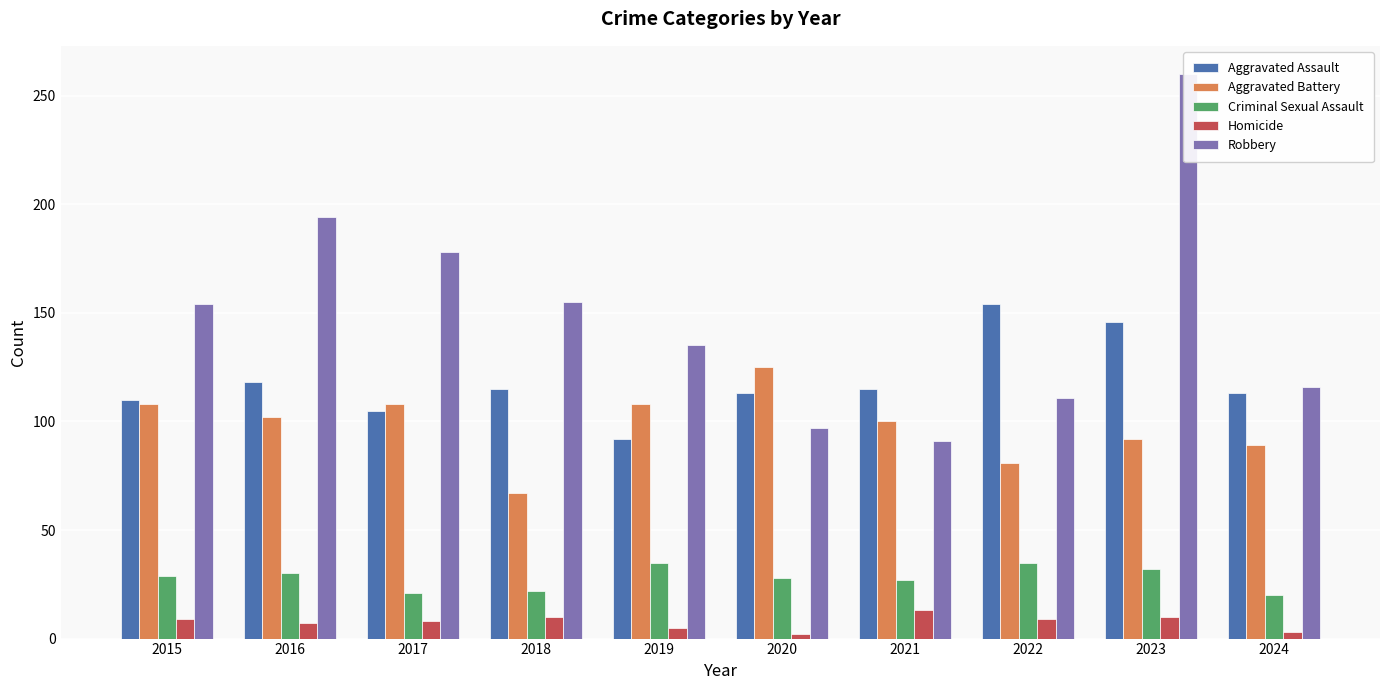

Count the number of data series in this chart.

5